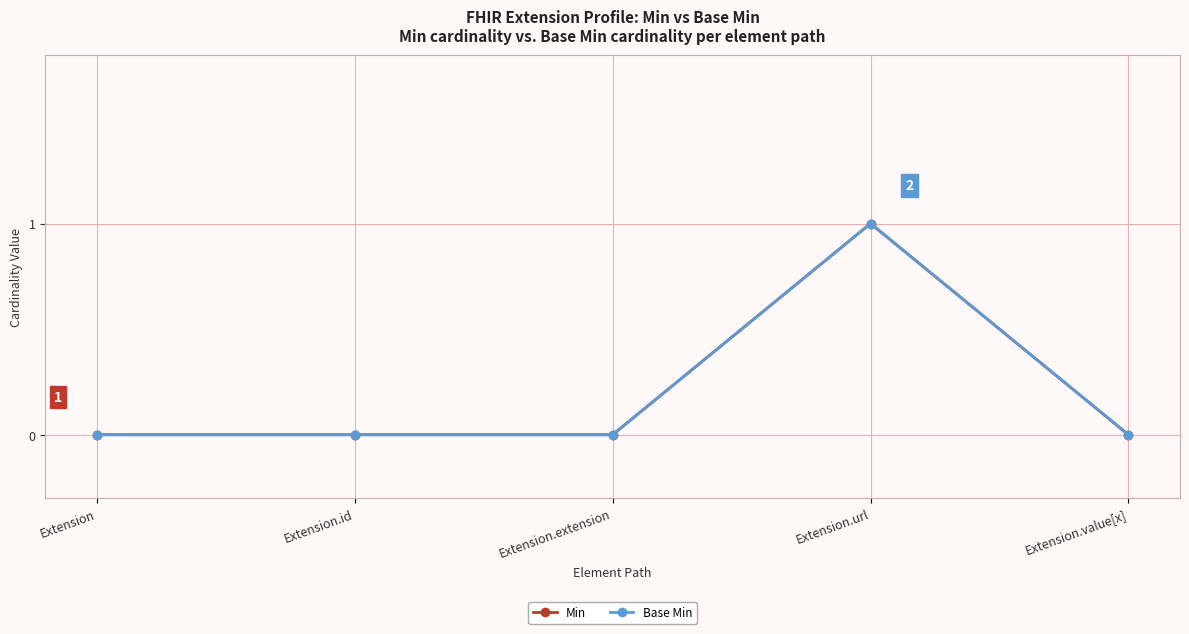

Is this an area chart (filled region under the line)?

No